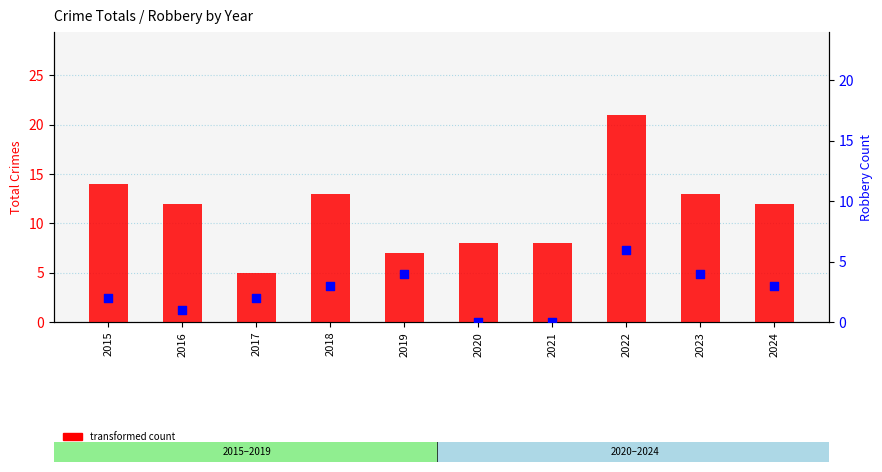

What is the total value across all series at 2021?

8